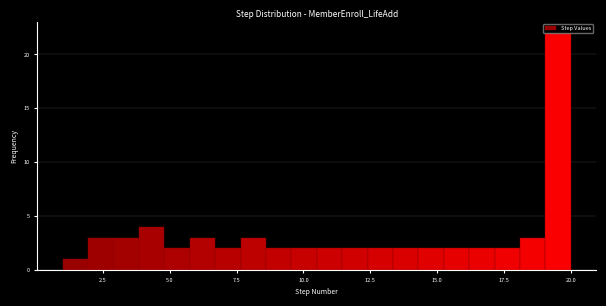

Around what value on the x-axis is the tallest bar? Give the approximate position of its centre, as read against the axis.

19.5